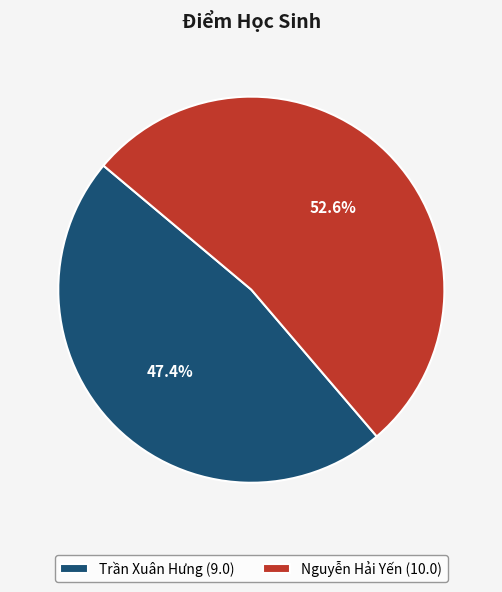

Is Nguyễn Hải Yến the majority of the pie?

Yes